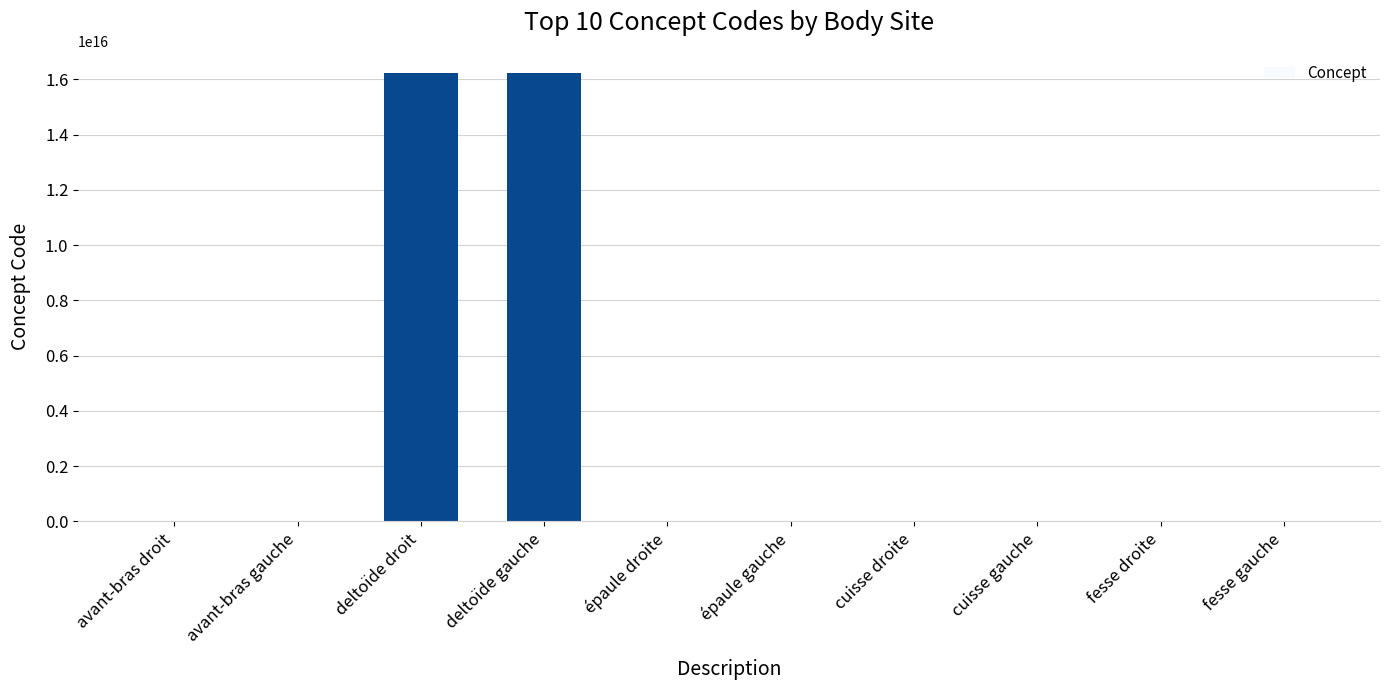

The value at deltoïde gauche is 16217701000119102. True or false?

True